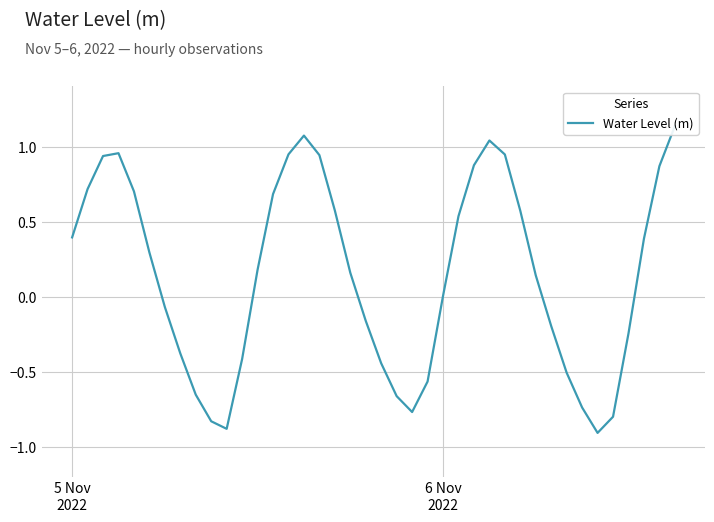

Where is the data nearest to the value 0?

6 Nov 2022